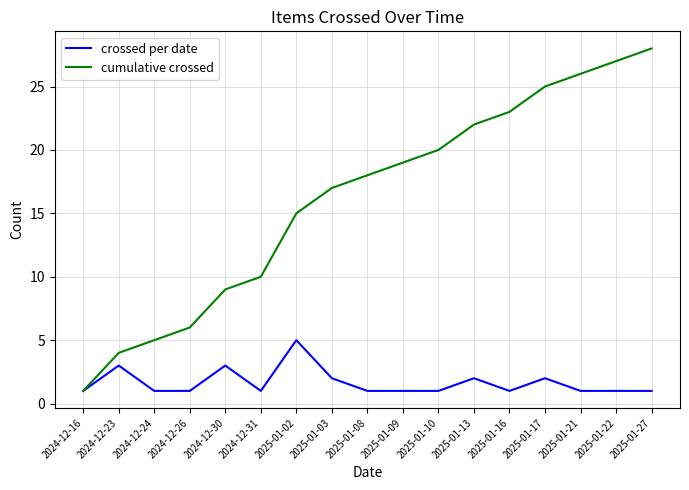

What position from the right is 2024-12-23?

16